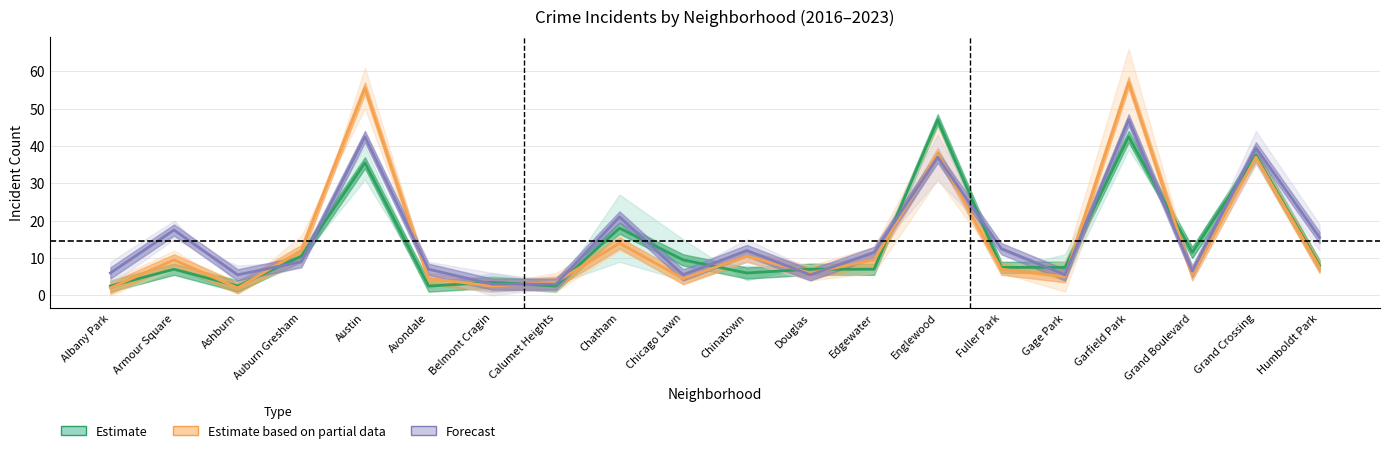

True or false: Forecast and Estimate intersect in this chart.

True